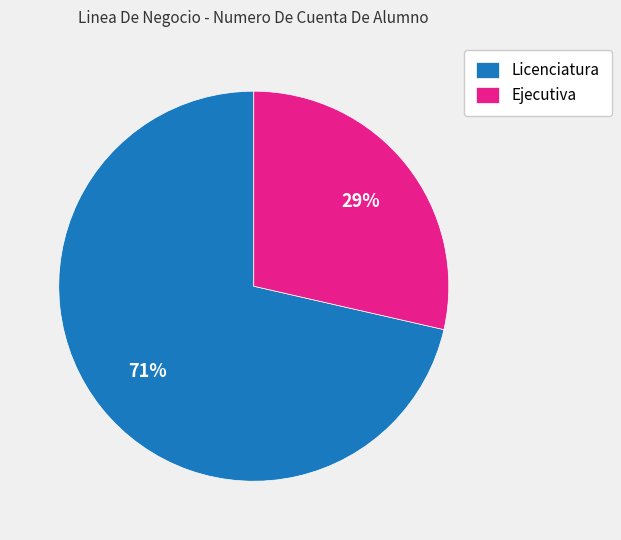

Which category has the biggest portion of the pie?

Licenciatura